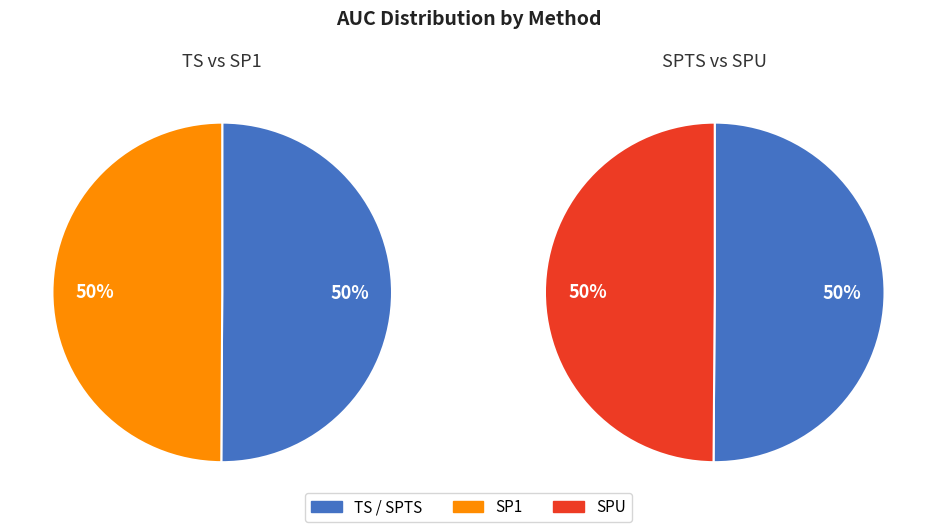

Count the number of slices in the pie.

4